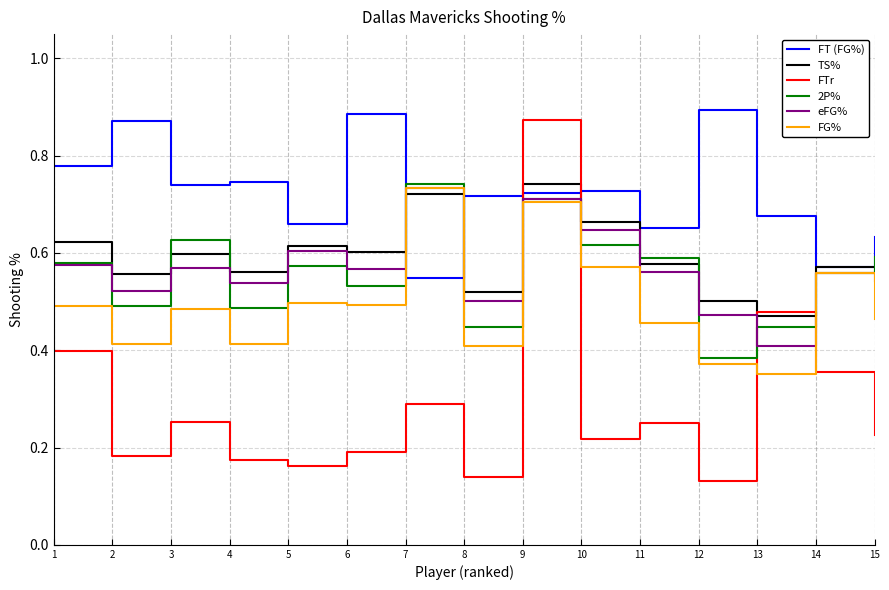

Is it true that eFG% equals 0.8 at 4?

False